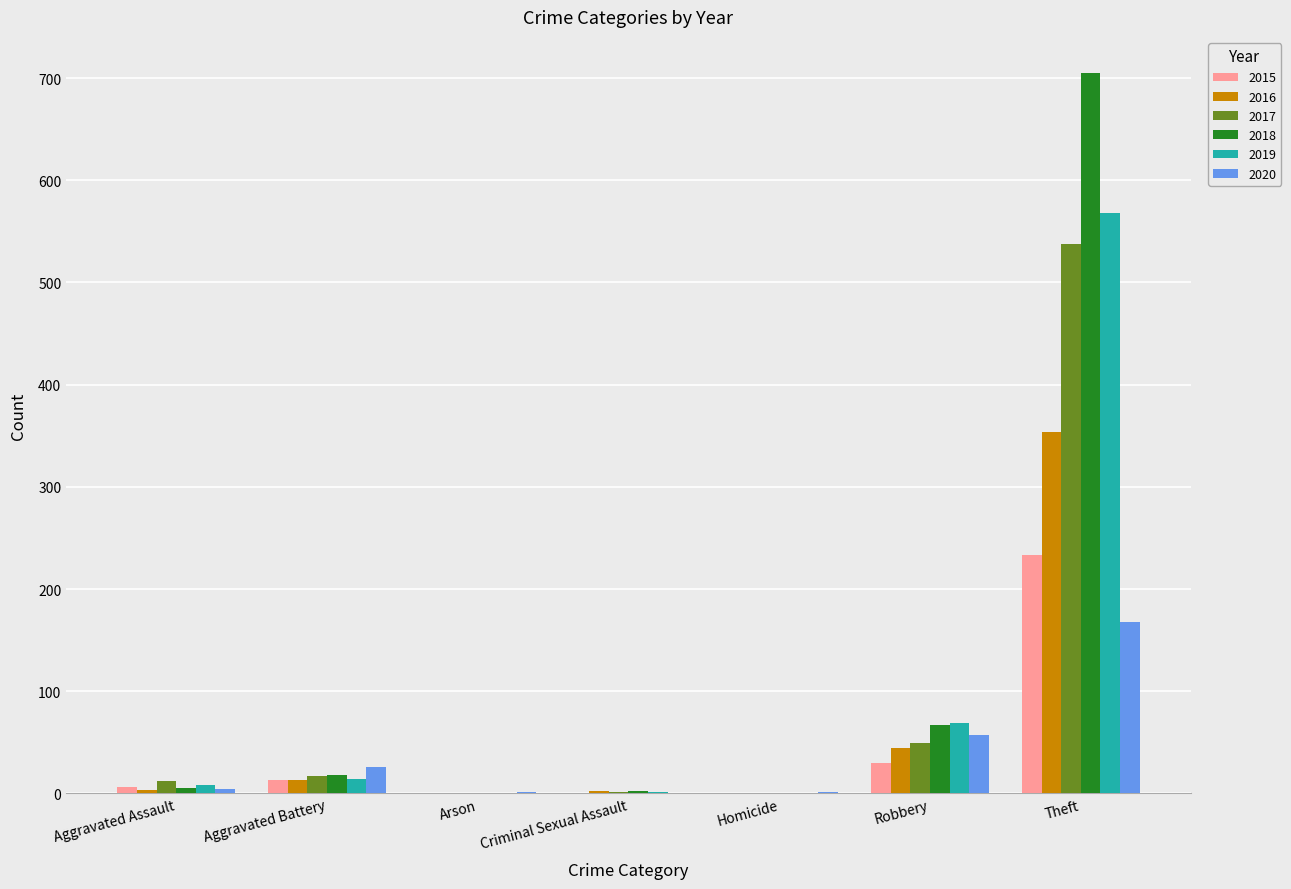

The 2015 series shows 133 at Criminal Sexual Assault. True or false?

False